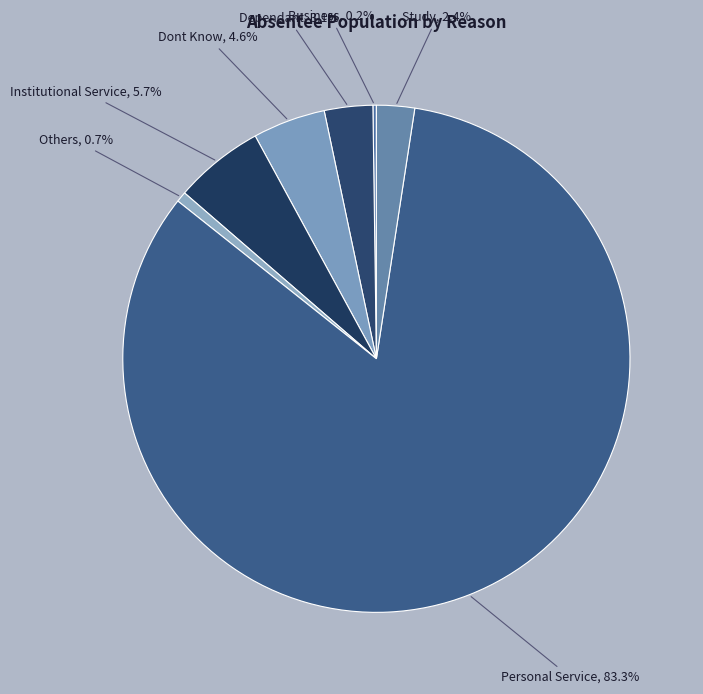

To the nearest percent, what is the difference between the Study and Personal Service slice percentages?

81%